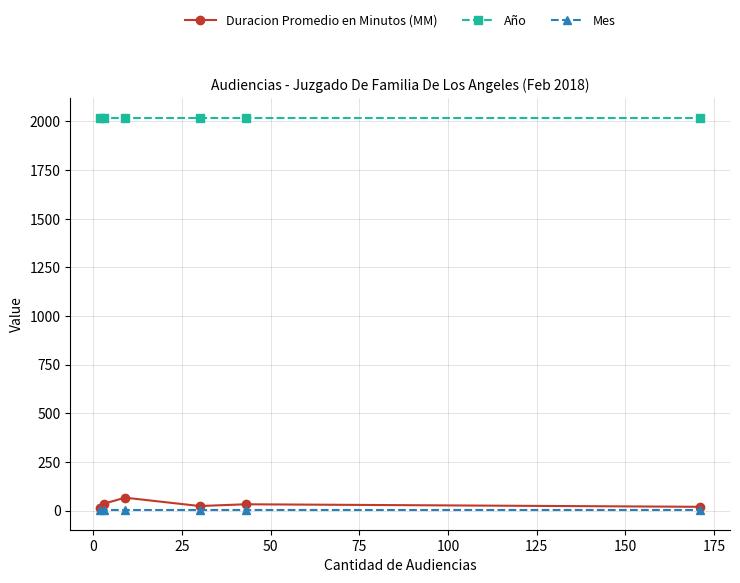

How many series are shown in this chart?

3